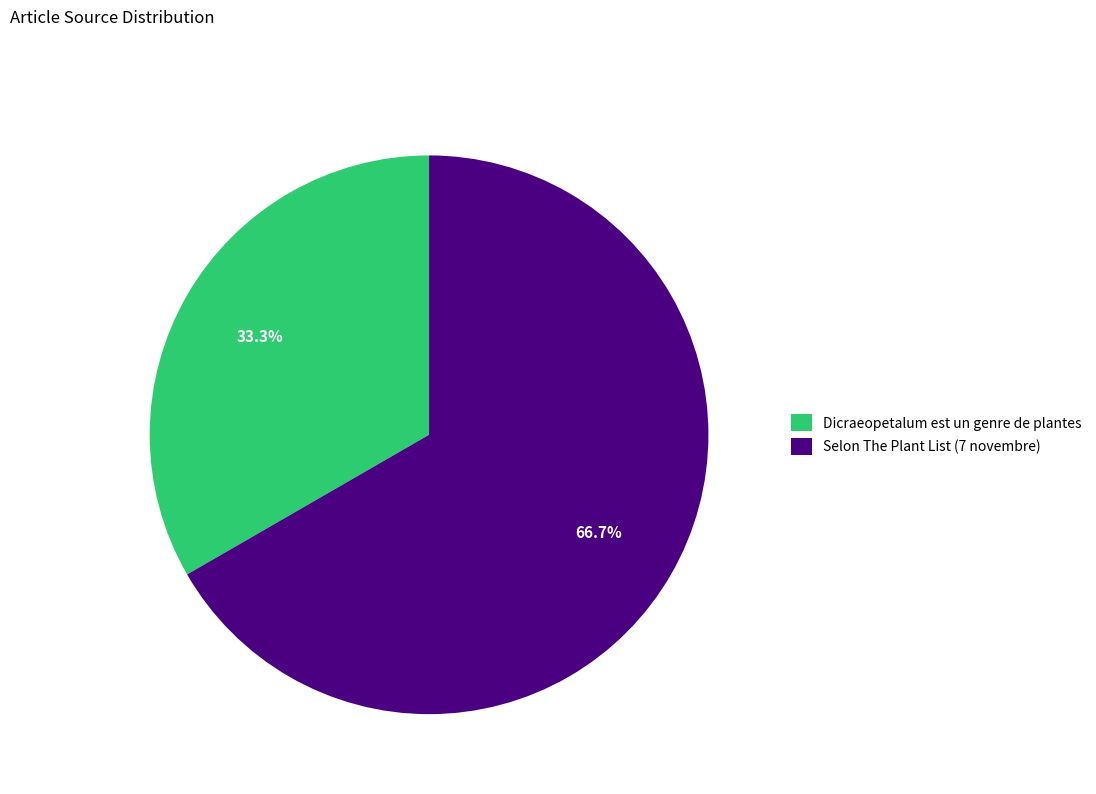

To the nearest percent, what percentage of the pie is Selon The Plant List (7 novembre)?

67%